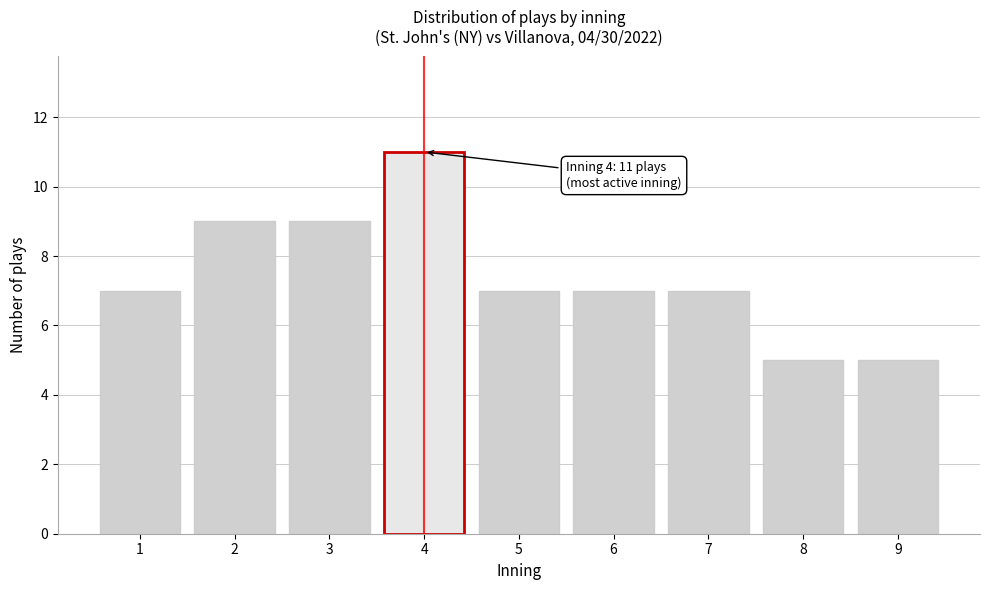

Over which range of the x-axis is the bar tallest?

3.5 to 4.5